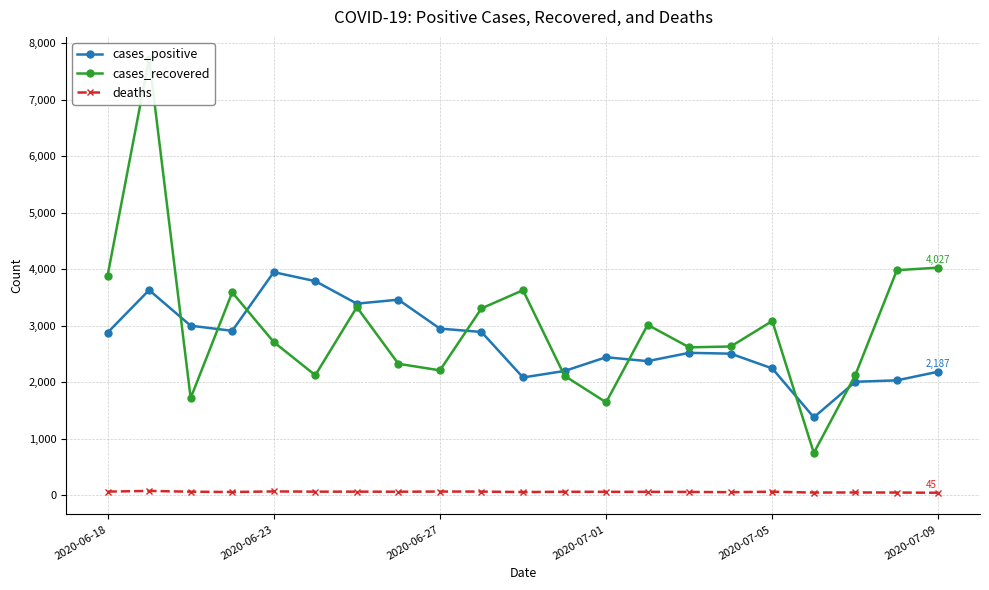

What is the difference between the maximum and minimum values in the deaths series?

32